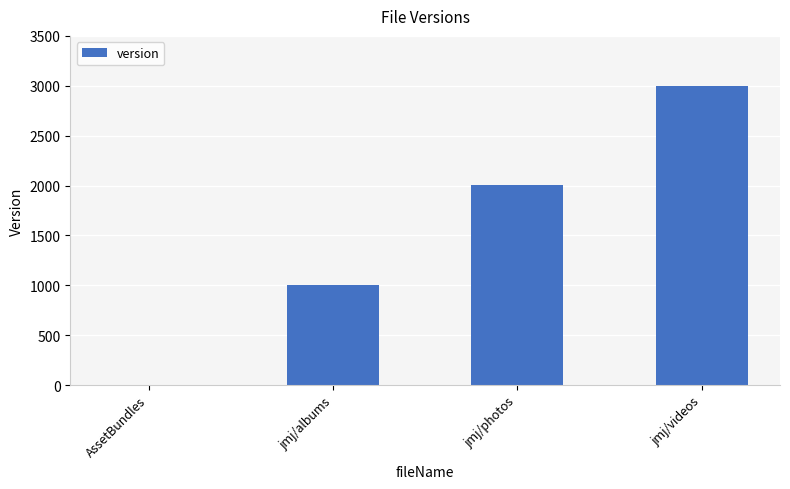

Reading right to left, transcribe all the data shown in this chart.

3002	2002	1002	0